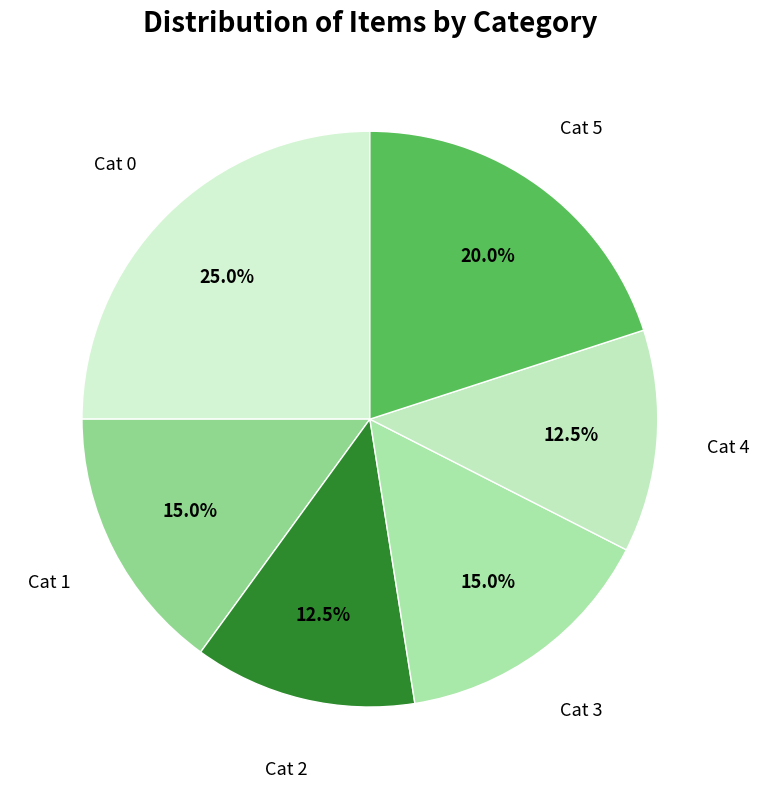

Count the number of slices in the pie.

6